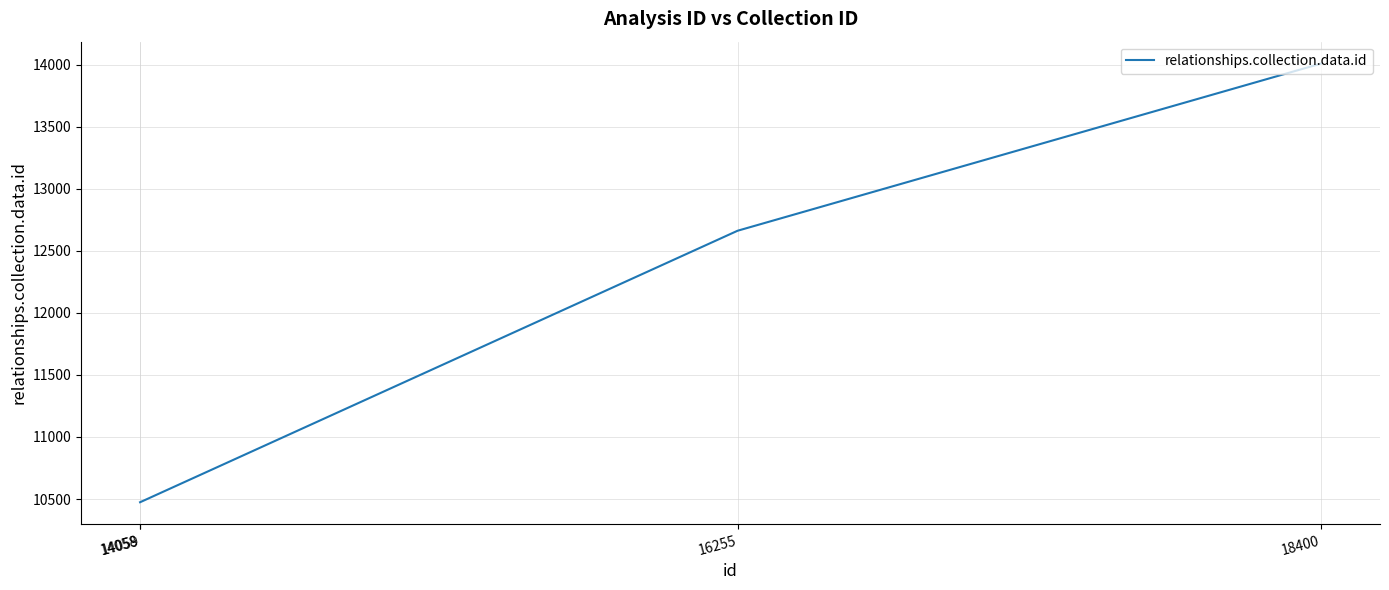

How many distinct data groups are displayed?

1